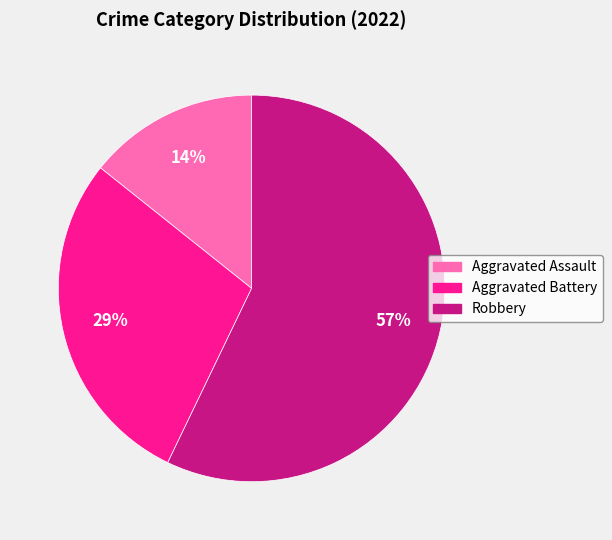

How many segments does this pie chart have?

3